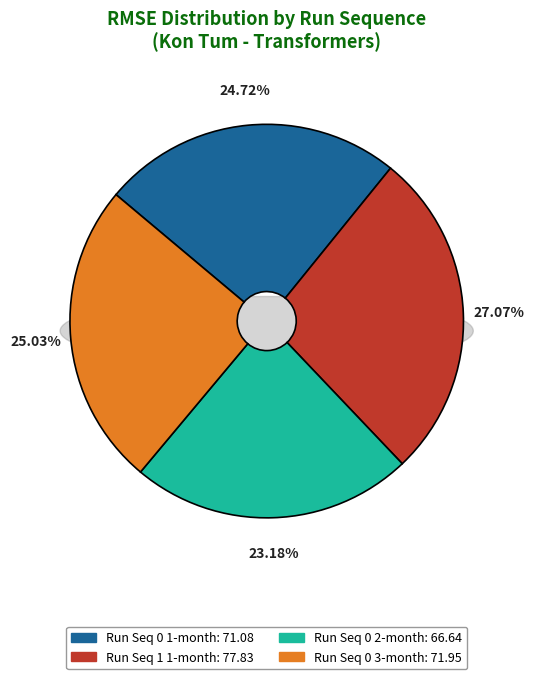

To the nearest percent, what is the difference between the largest and smallest slice percentages?

4%